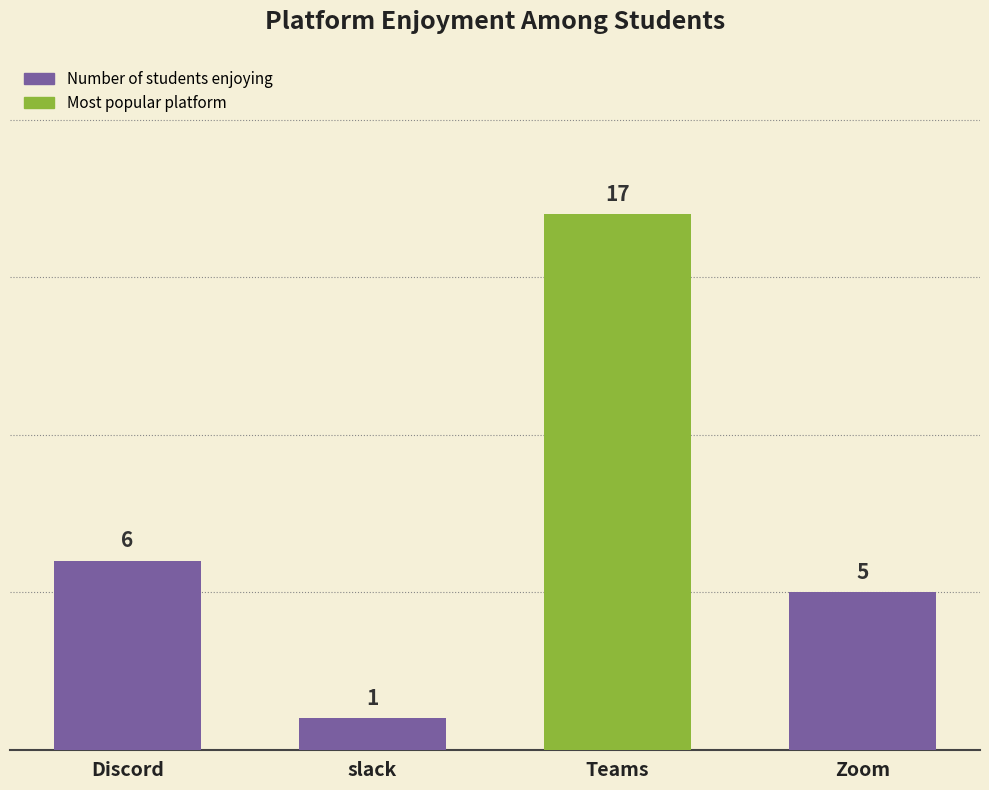

List the labels in order of value, smallest first.

slack, Zoom, Discord, Teams